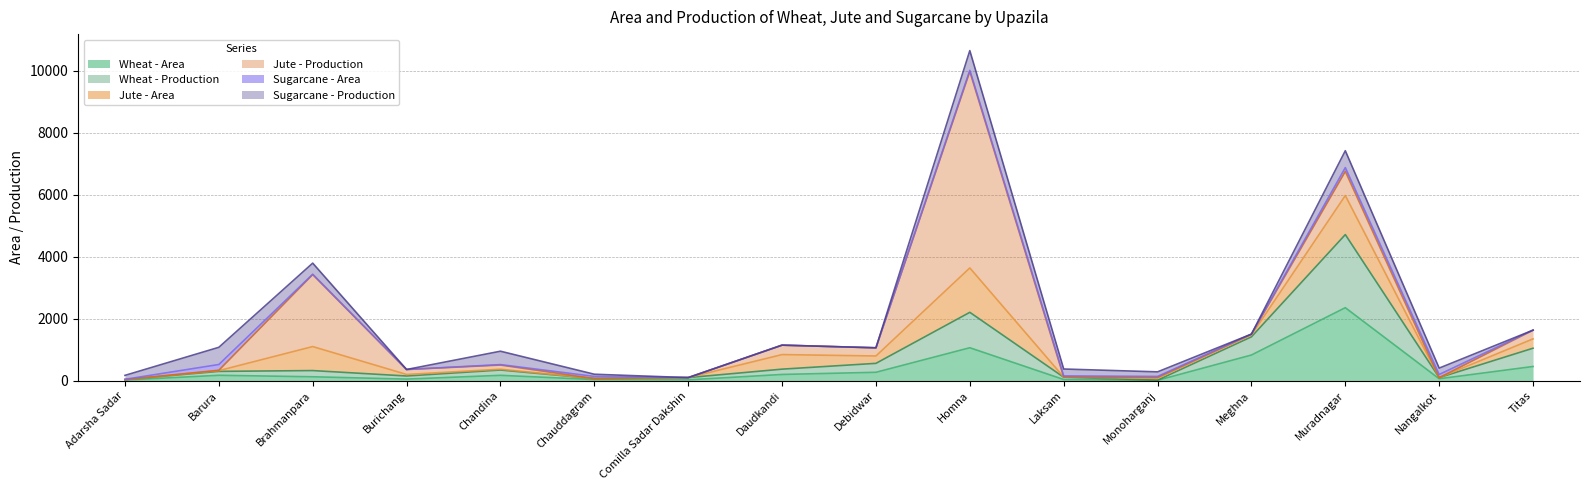

At which label is Jute - Area closest to 716?

Brahmanpara